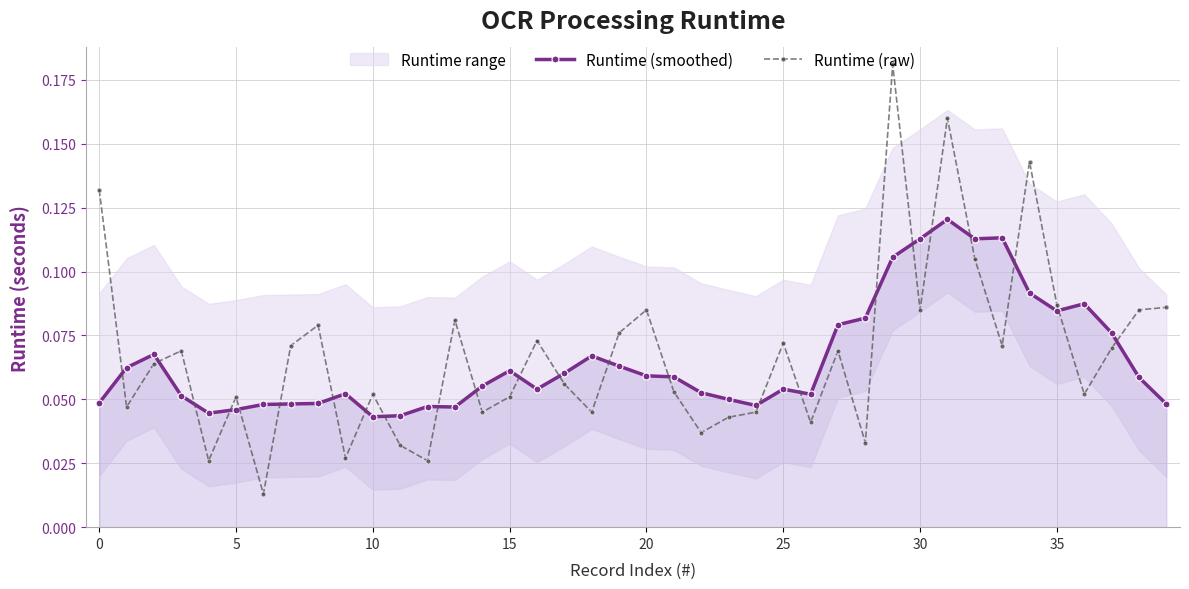

Rank the series by their average value, from lowest to highest.

Runtime (smoothed), Runtime (raw)